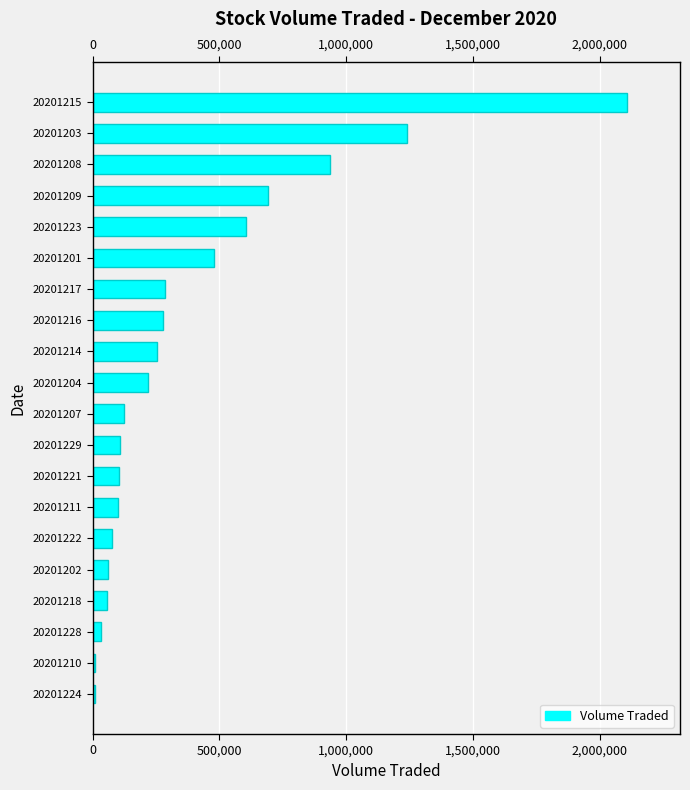

True or false: the data shows 834430 at 20201201.

False